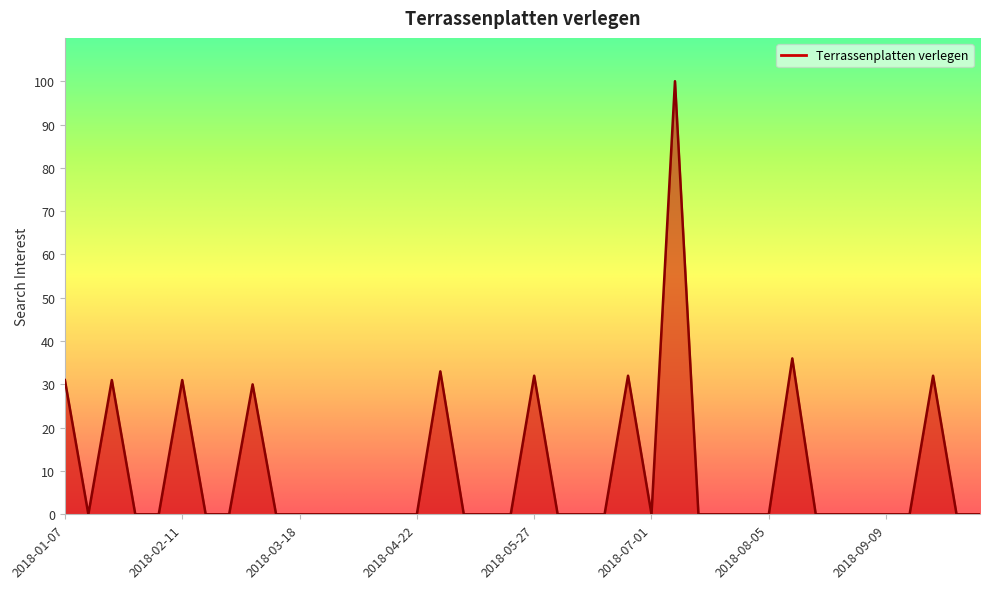

How many lines are shown in the chart?

1